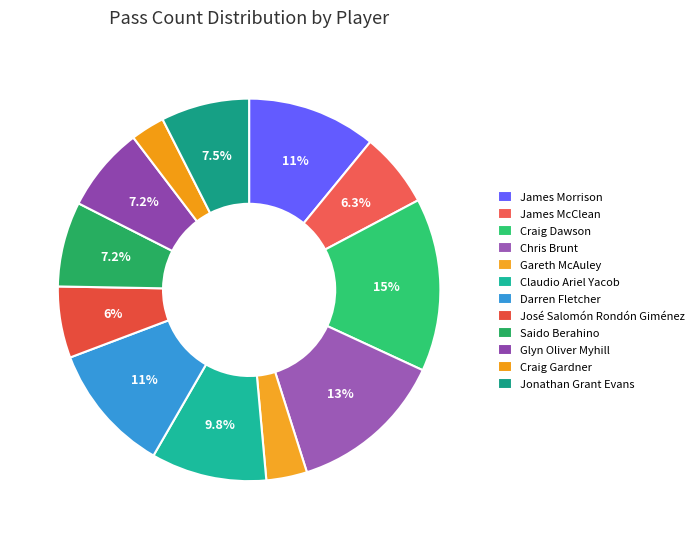

Do Darren Fletcher and Gareth McAuley together represent more than half of the pie?

No